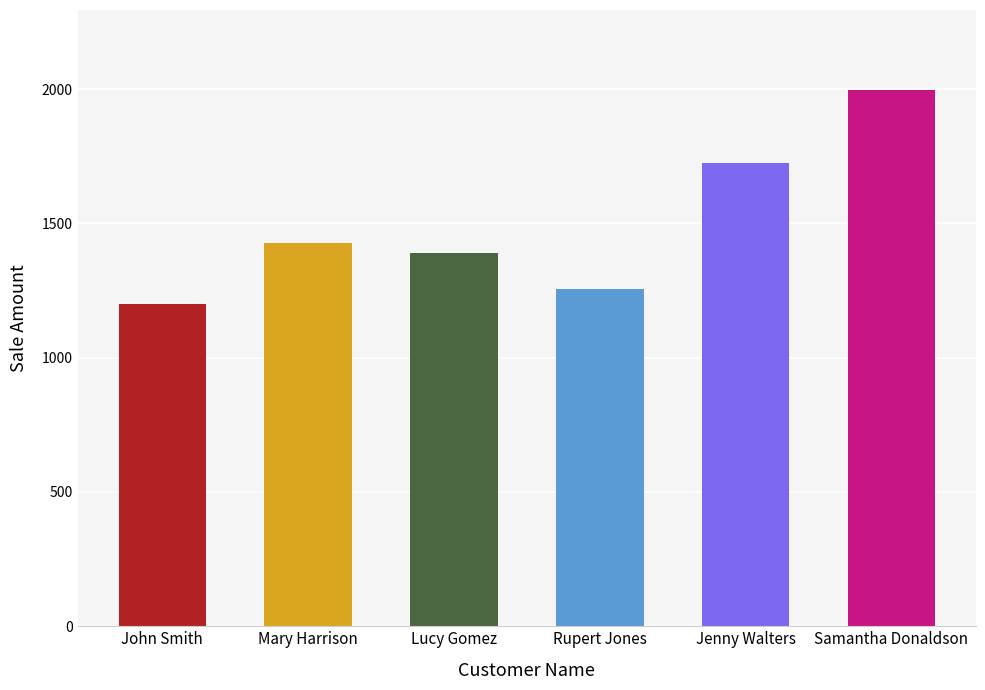

What is the value of the 2nd bar from the left?

1425